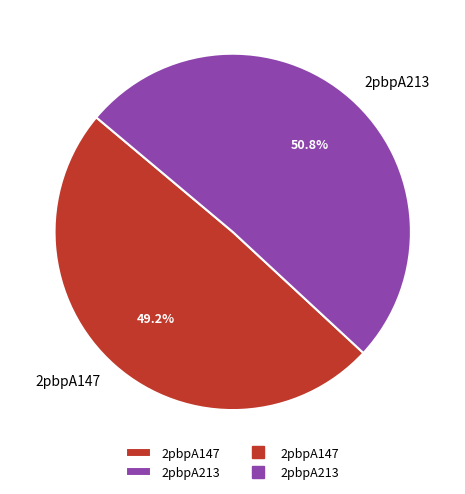

How many segments does this pie chart have?

2